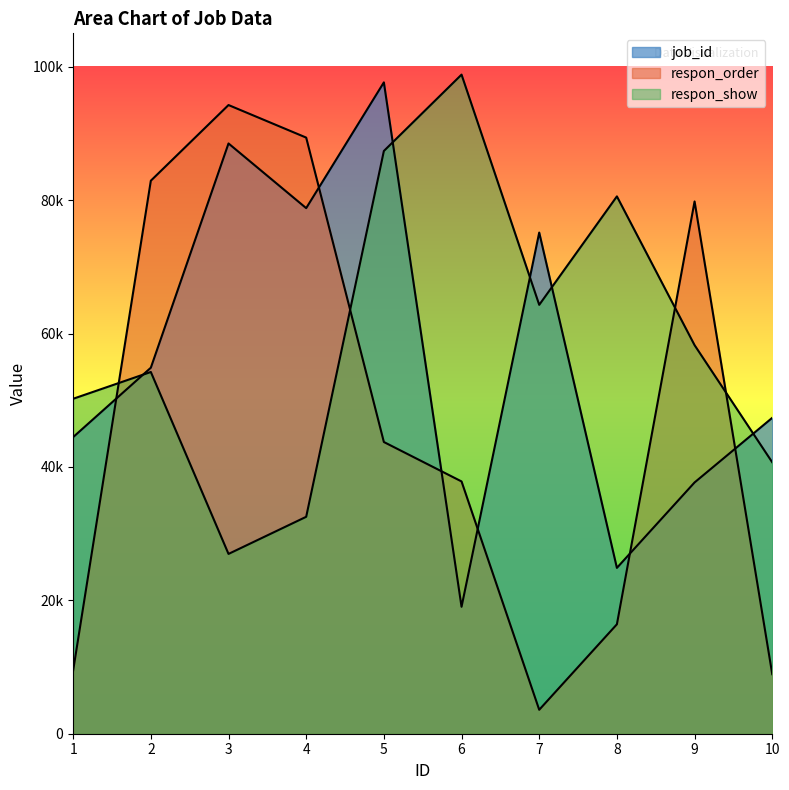

At which label is respon_show closest to 62883?

7